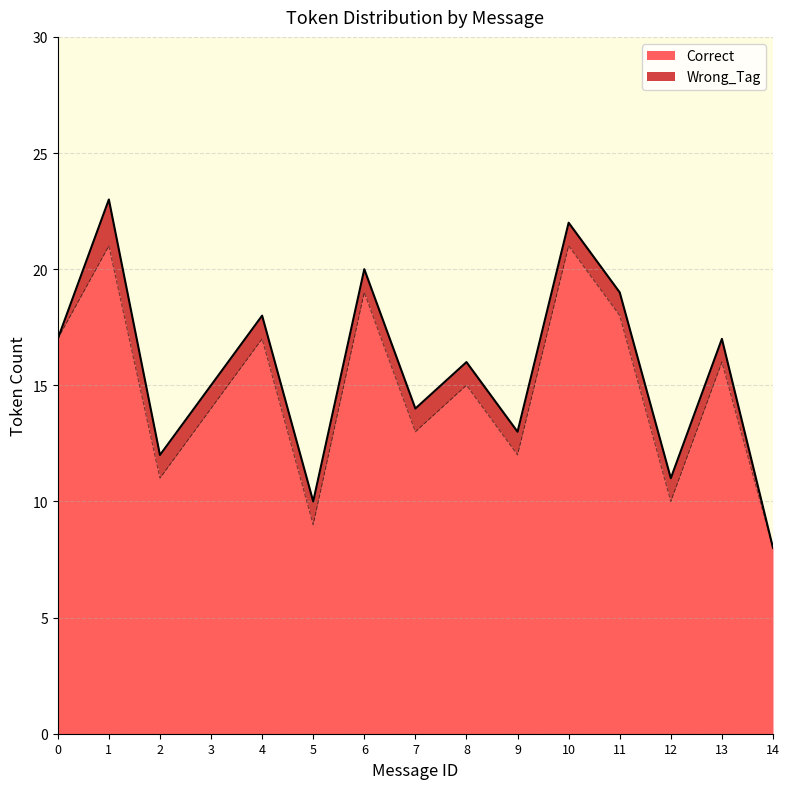

What is the highest value of the Correct series?

21